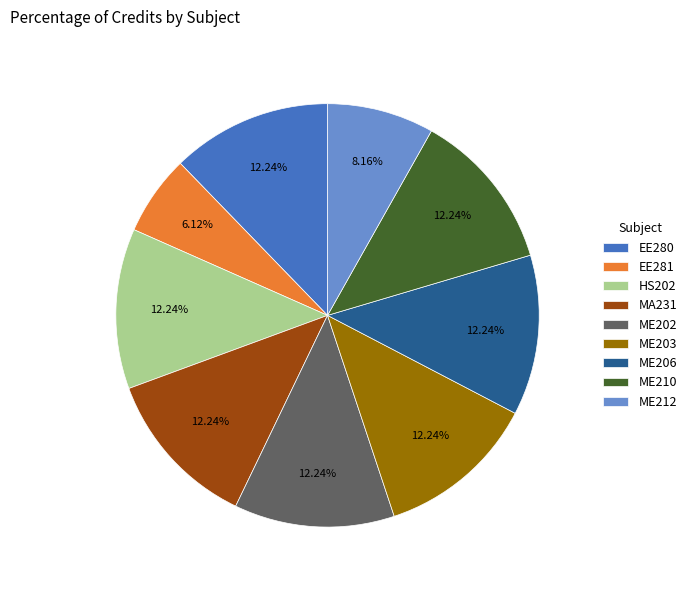

What portion of the pie excludes ME212?

91.8%